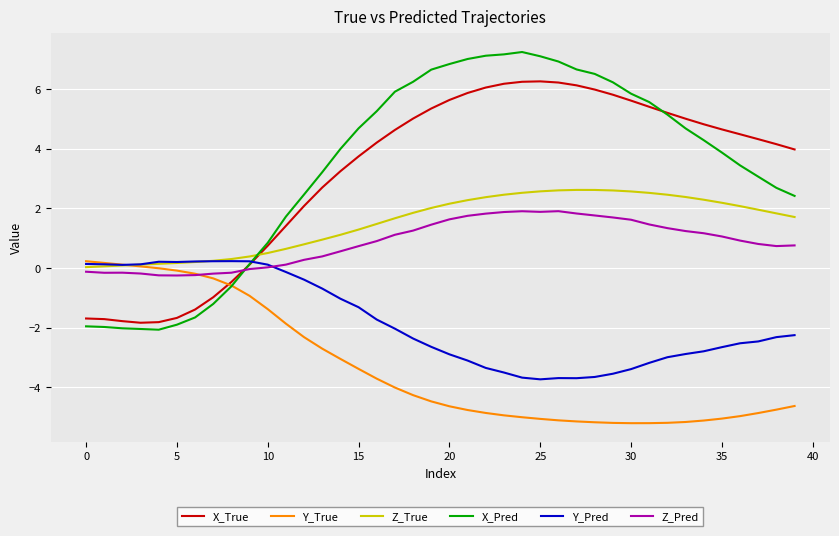

Which series has the largest range (max minus min)?

X_Pred